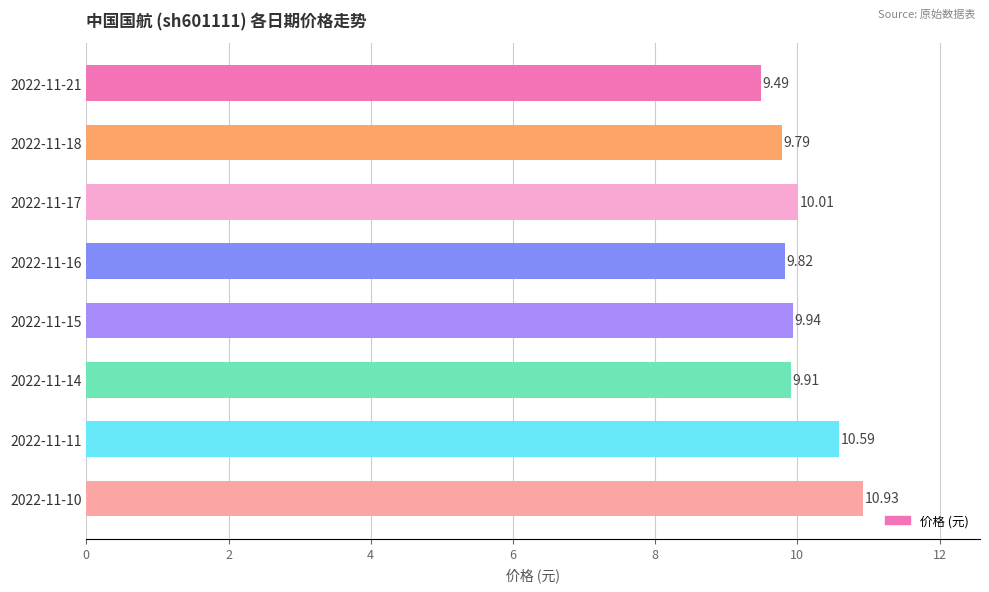

Which label corresponds to the largest value in the chart?

2022-11-10